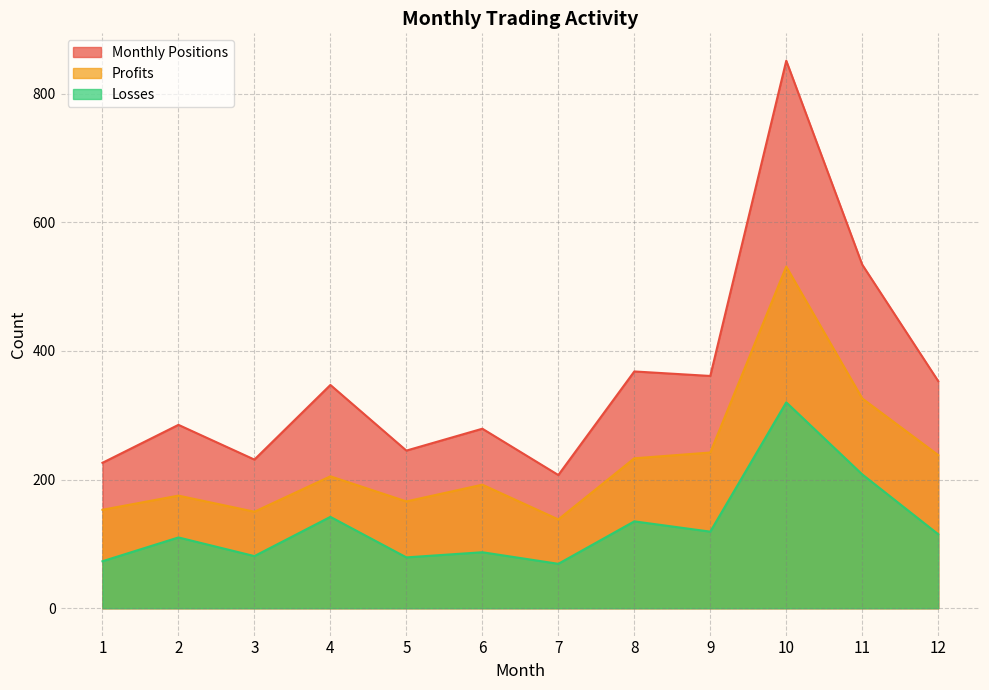

What is the approximate value of Monthly Positions at 1?

226